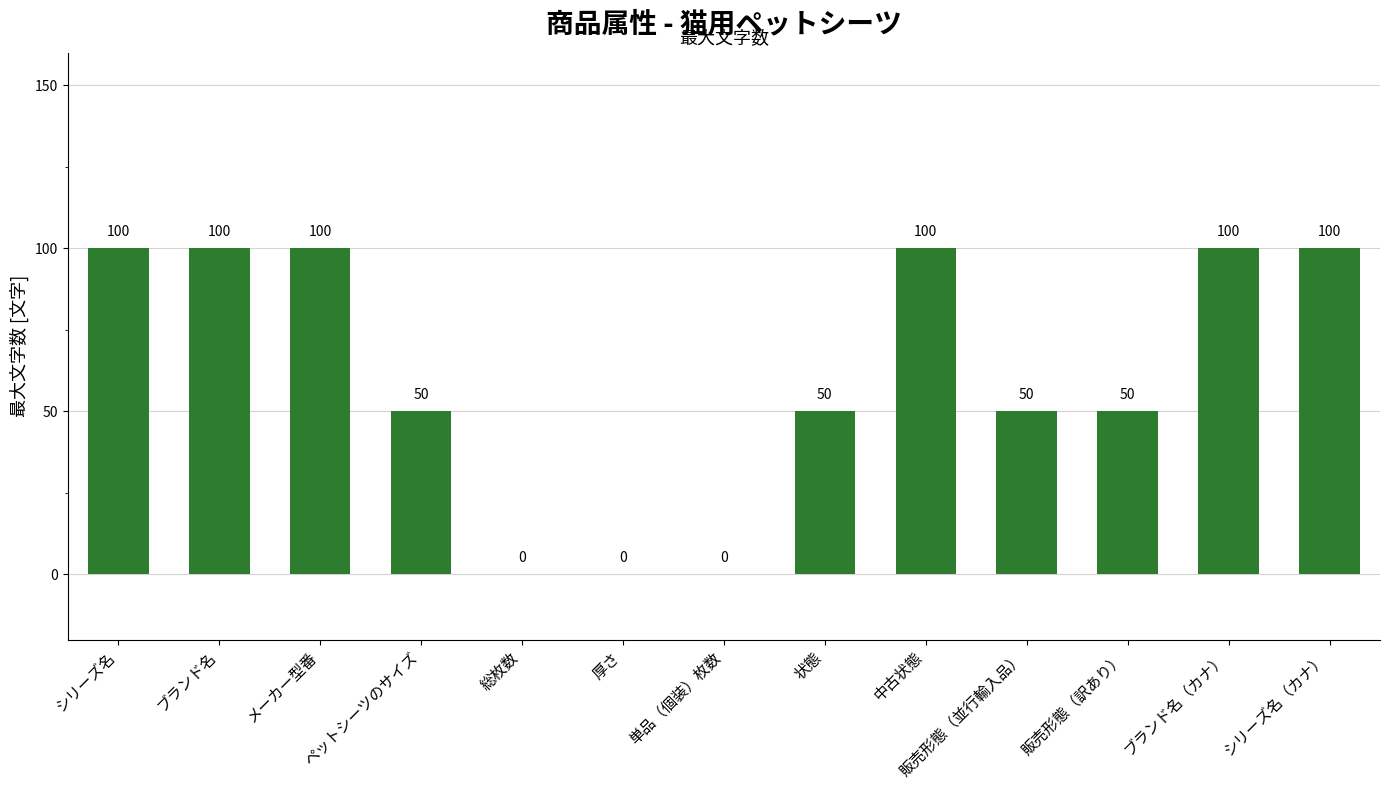

Count the number of data series in this chart.

1